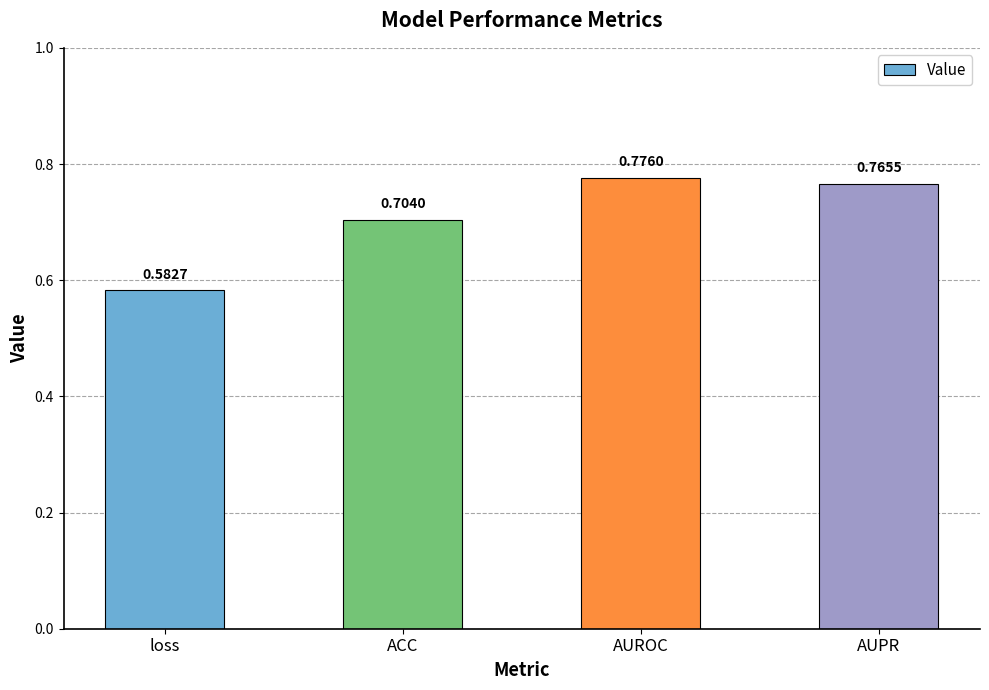

What is the sum of the values at AUROC and loss?

1.4